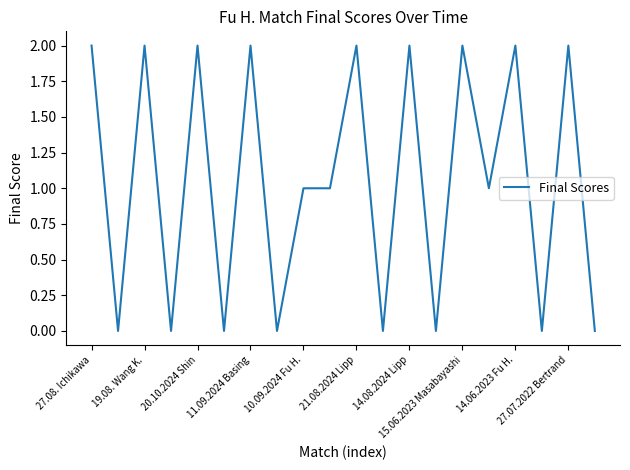

Is this an area chart (filled region under the line)?

No